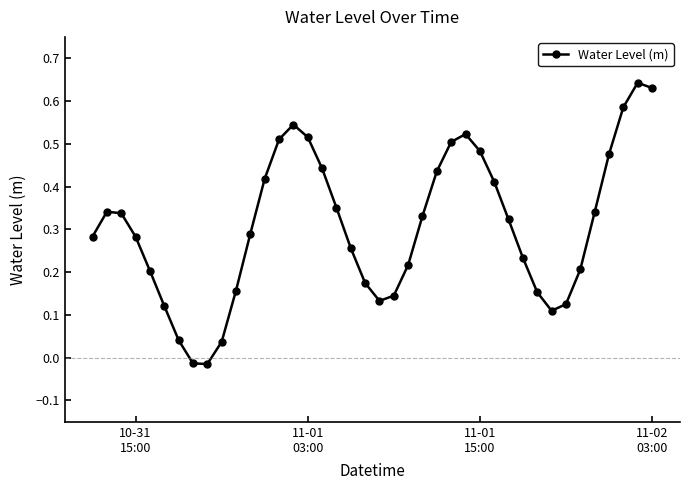

What is the difference between the maximum and minimum values?

0.7